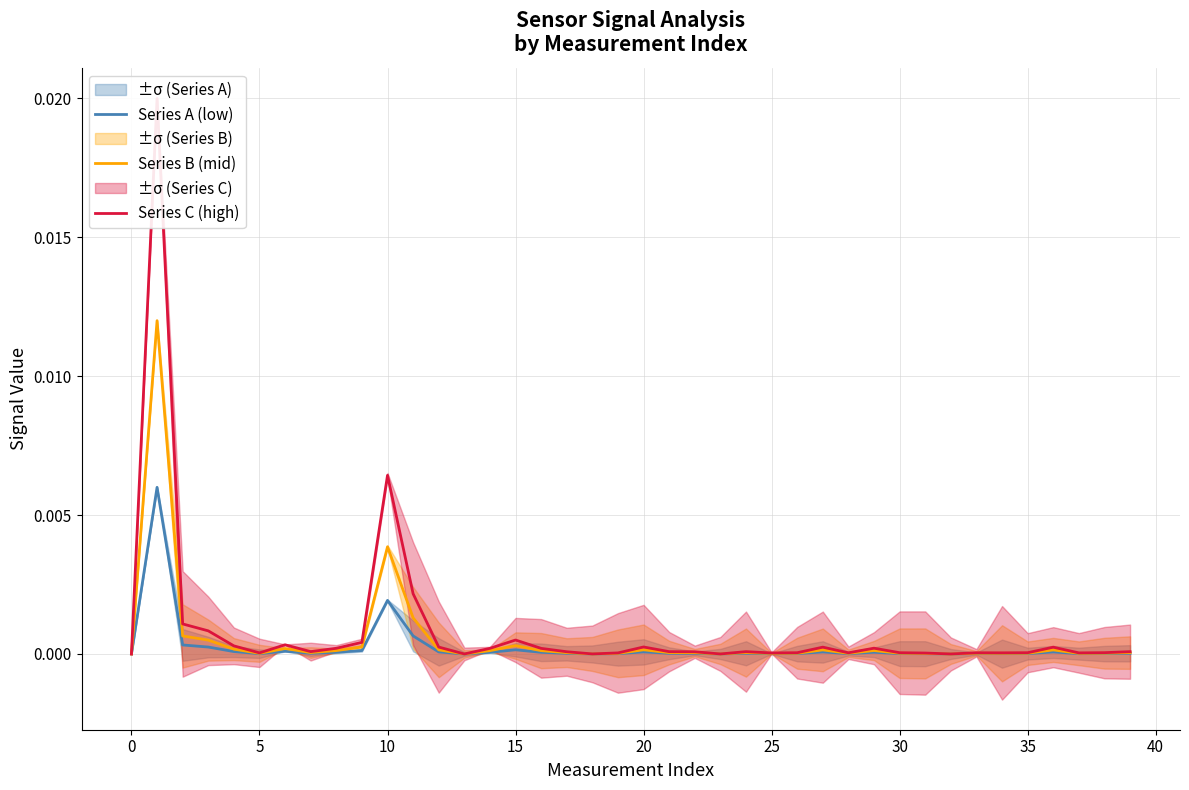

Which has a higher value, 11 or 5?

11